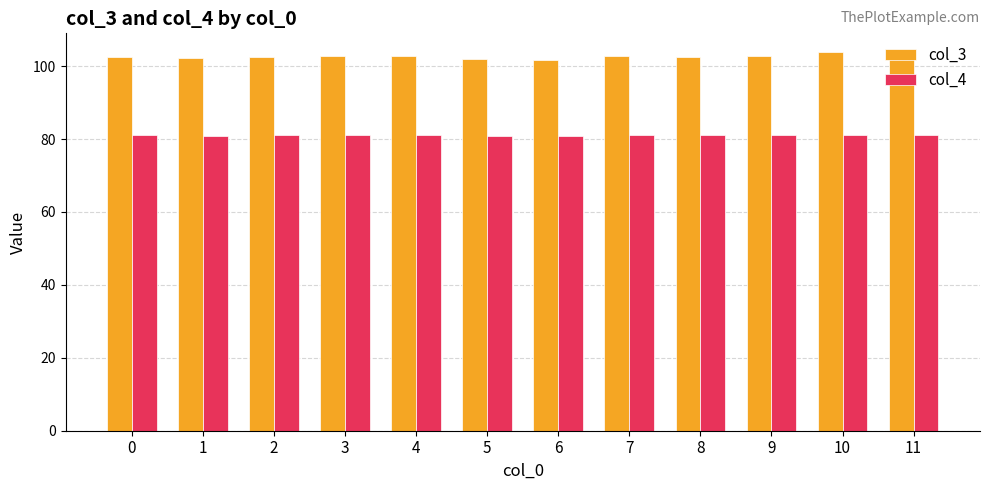

What is the difference between the highest and lowest values at 5?

21.1